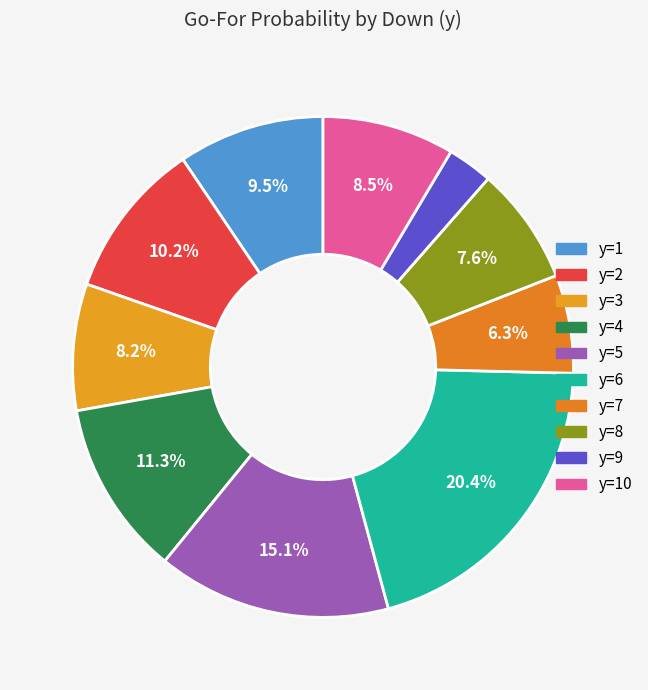

Is there a majority slice in this chart?

No